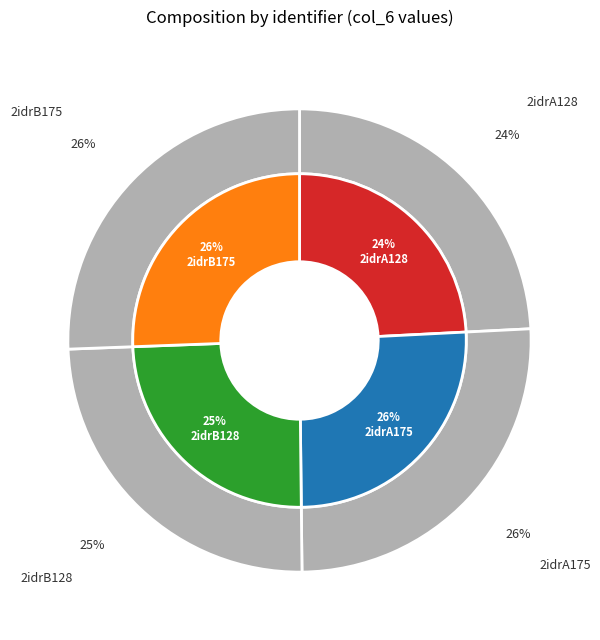

What is the ratio of the value at 2idrA128 to the value at 2idrA175?

0.9